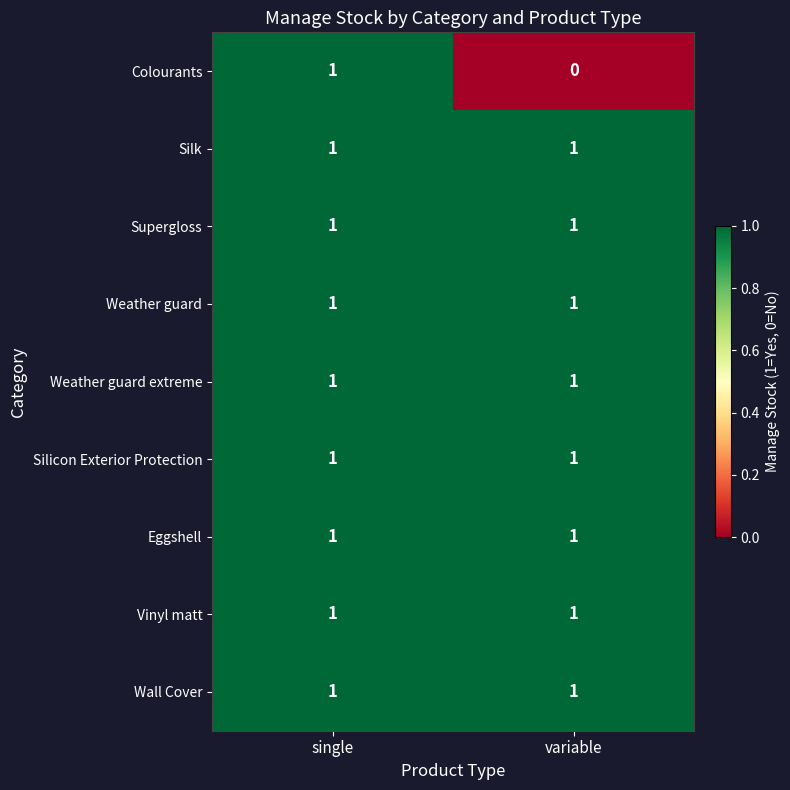

Which label corresponds to the smallest value in the chart?

variable